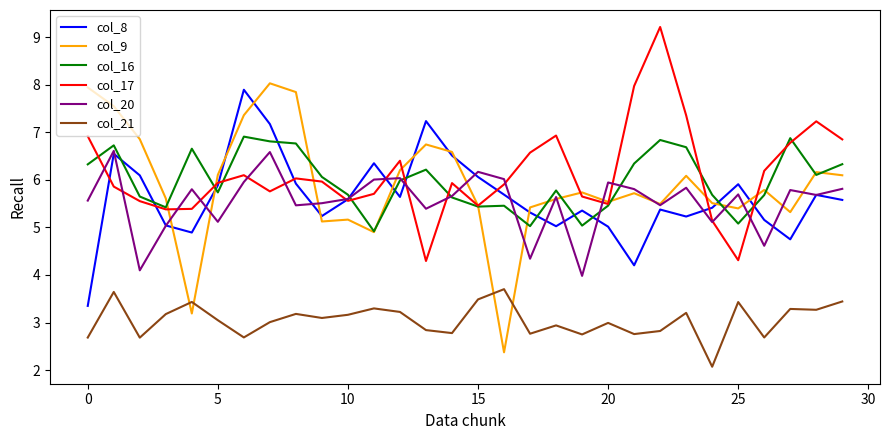

Which series has the largest range (max minus min)?

col_9